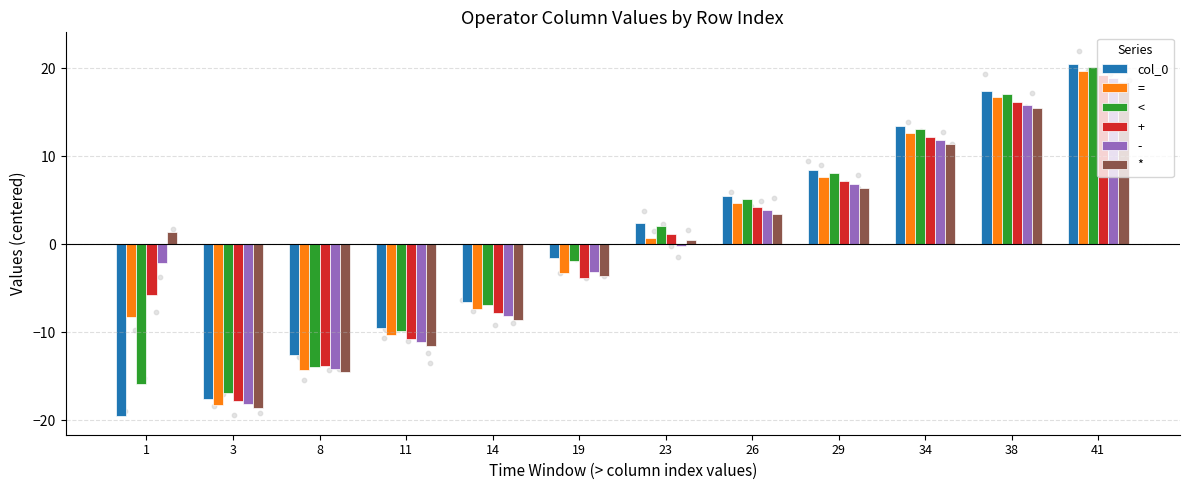

At how many categories does at least one series exceed 5?

5